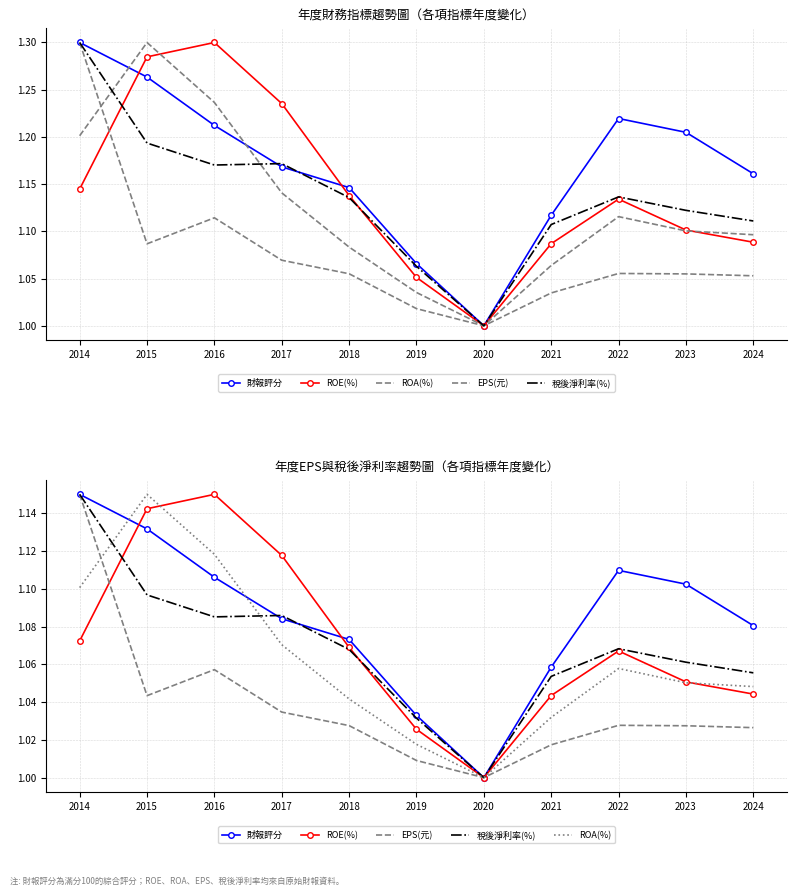

Between 2019 and 2023, which series saw the biggest shift?

財報評分